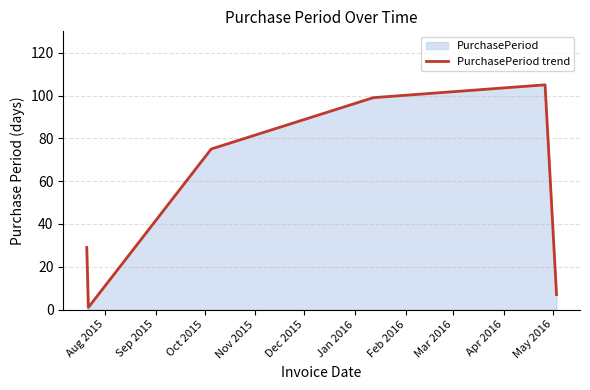

What is the sum of all values?

316